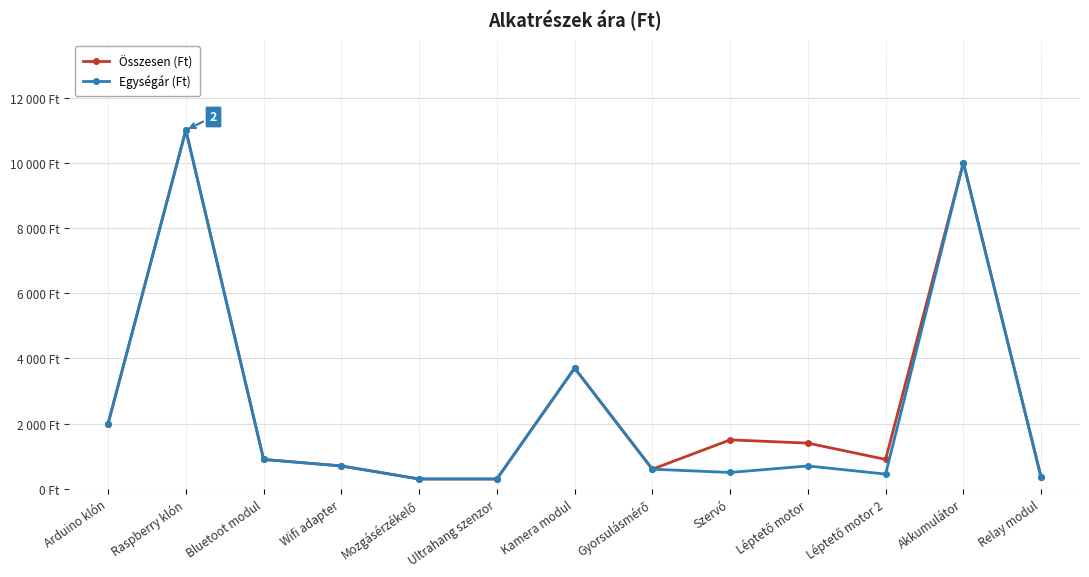

Which series has the widest spread of values?

Összesen (Ft)